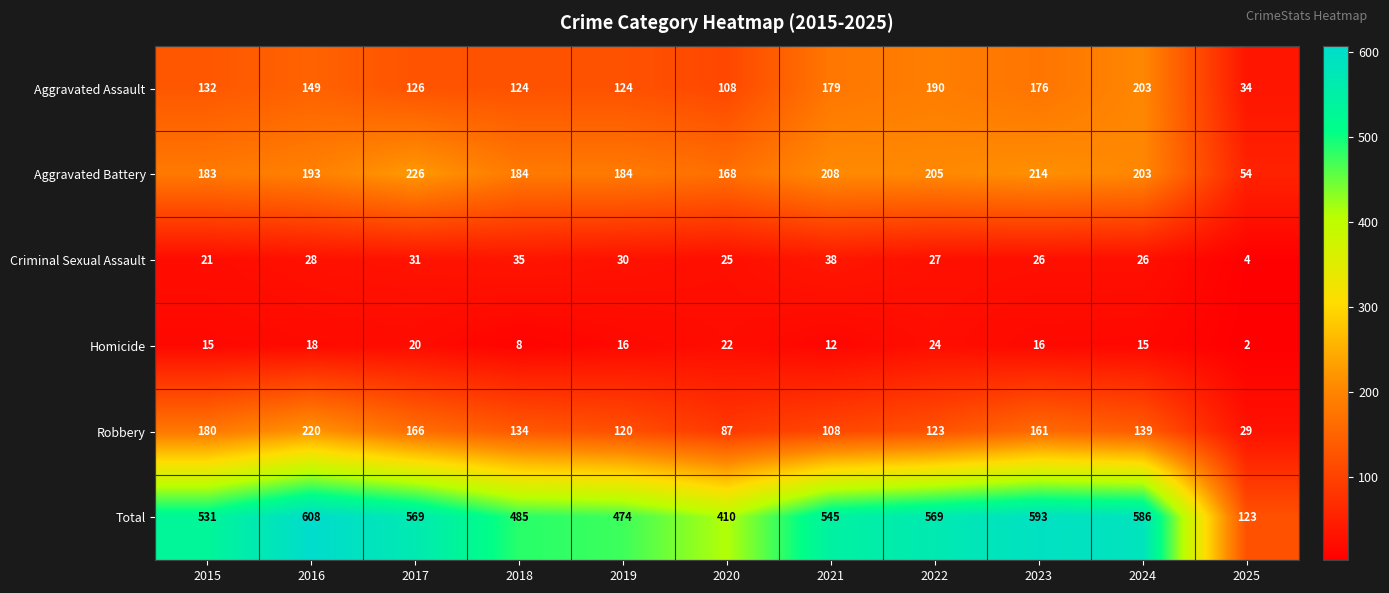

What is the total value across all series at 2022?

1138